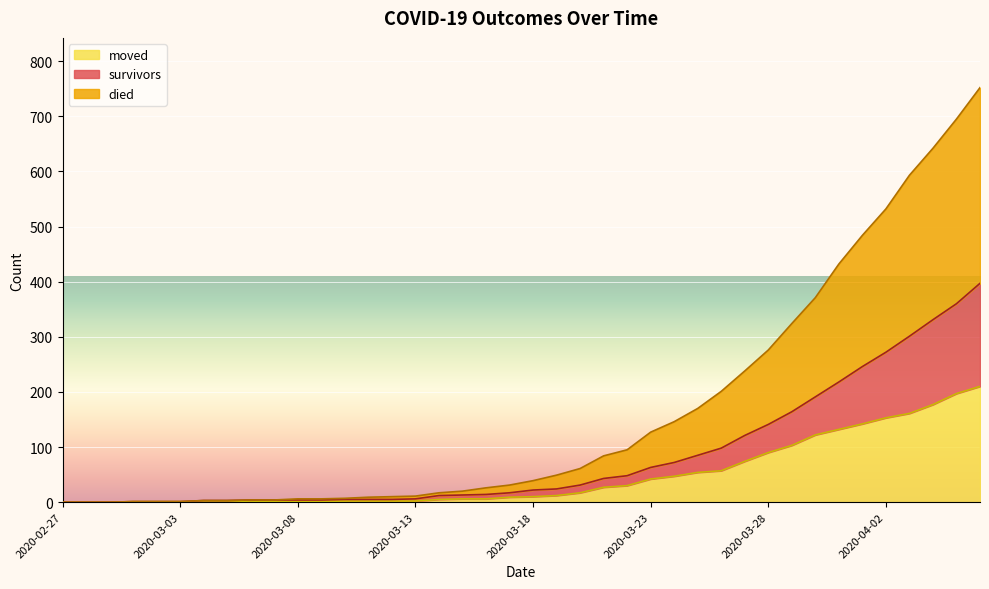

What are all the series names shown in the legend?

moved, survivors, died